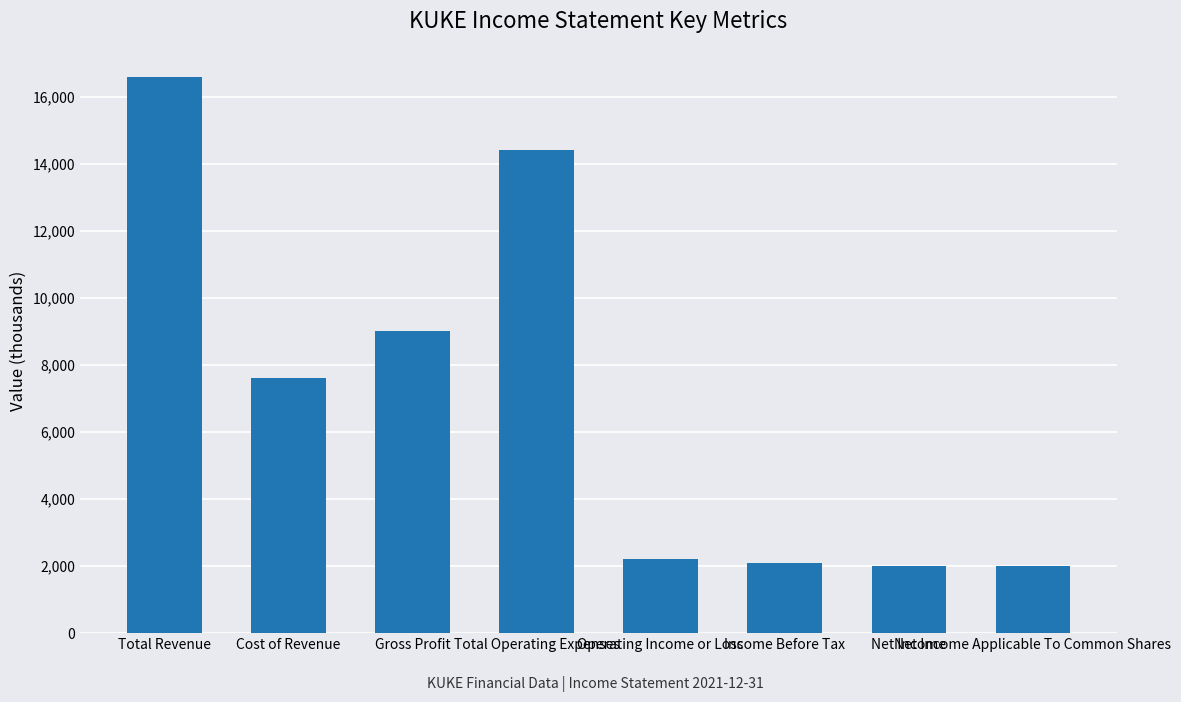

Count the number of categories in the chart.

8